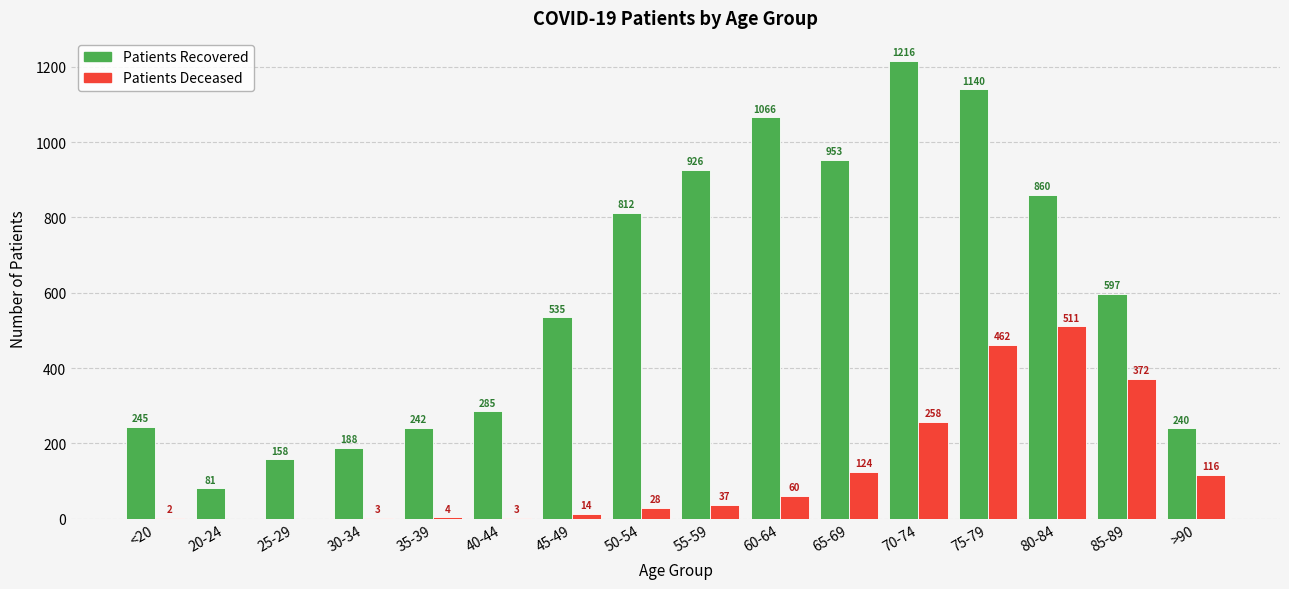

What is the greatest value displayed?

1216